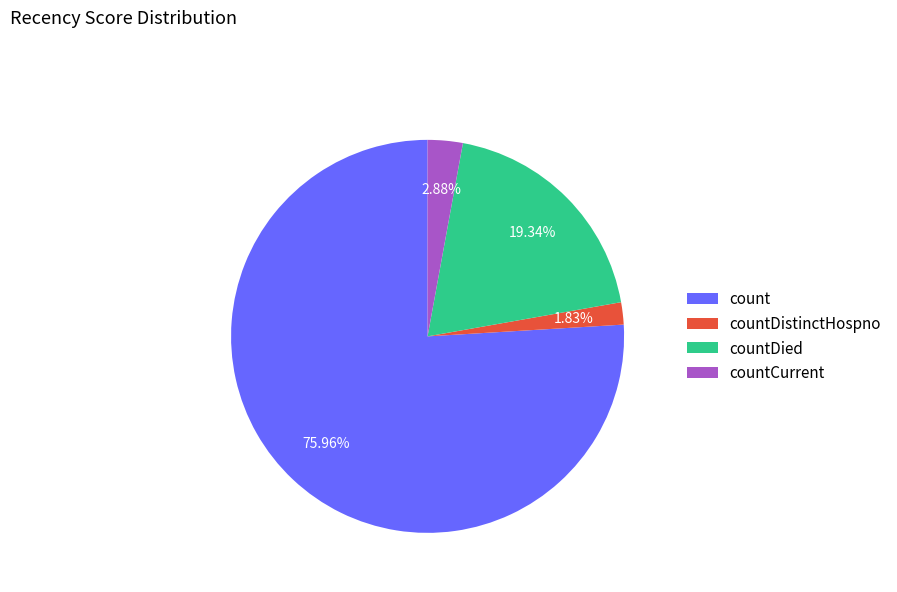

The count slice represents 76% of the pie. True or false?

True